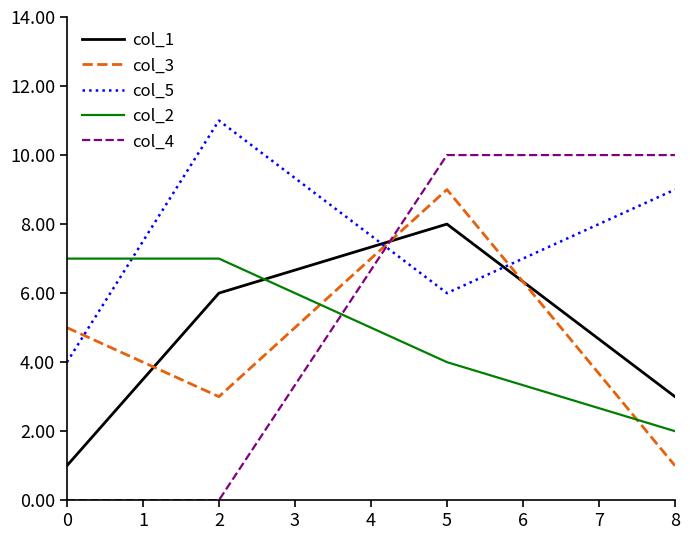

True or false: col_3 has a value of 8 at 0.

False